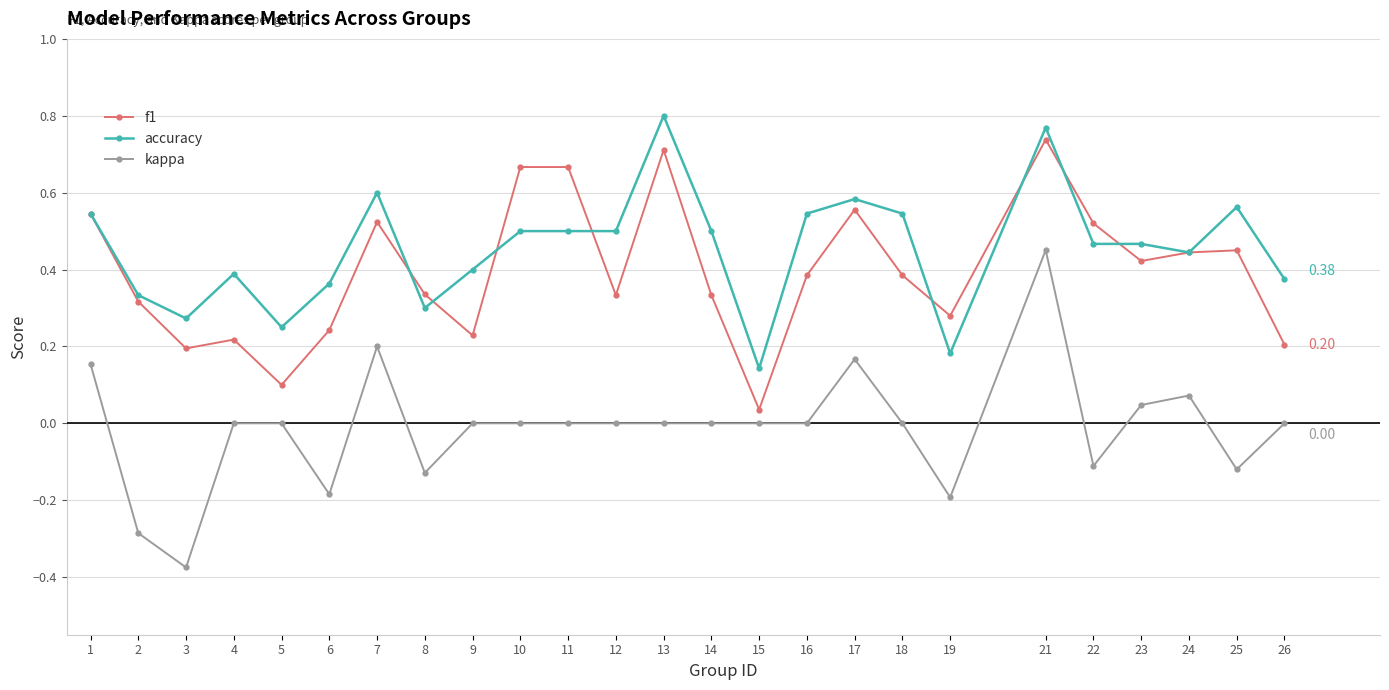

True or false: accuracy has more than 2 interior local peaks.

True